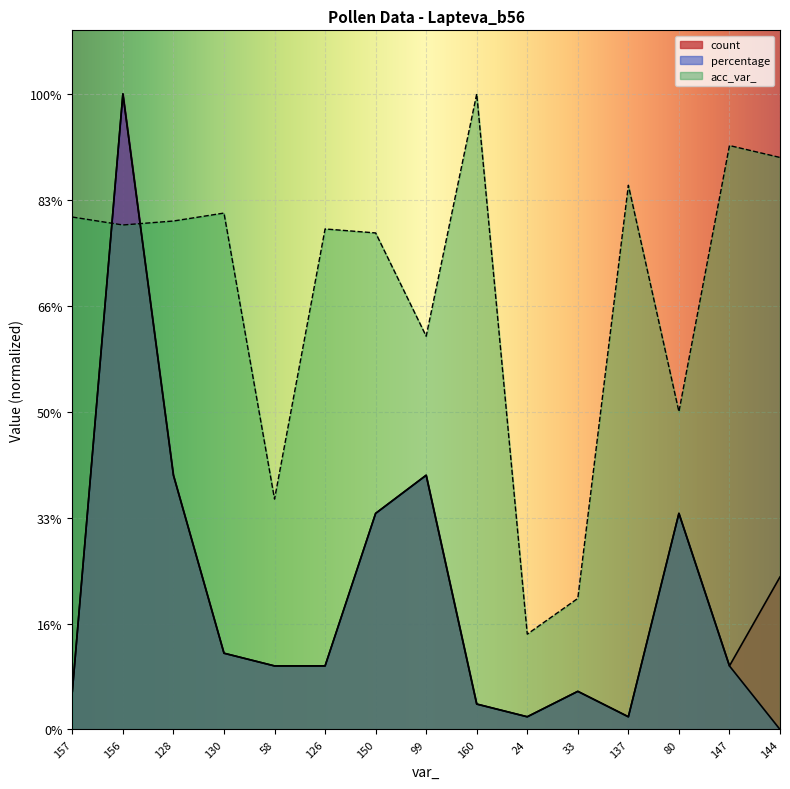

Does the chart display data point markers on the line(s)?

No